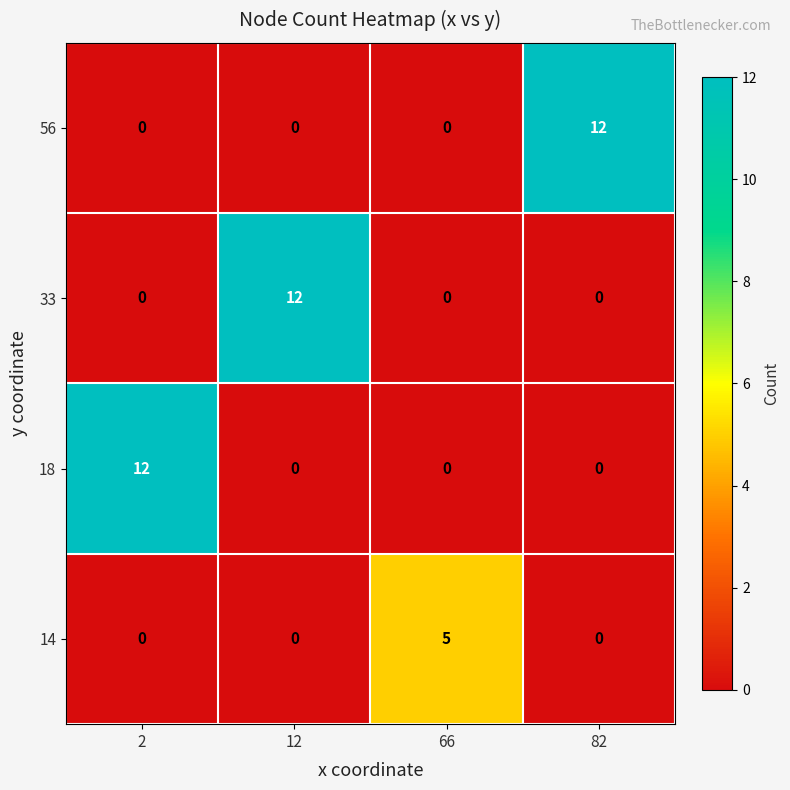

At how many categories does at least one series exceed 8?

3